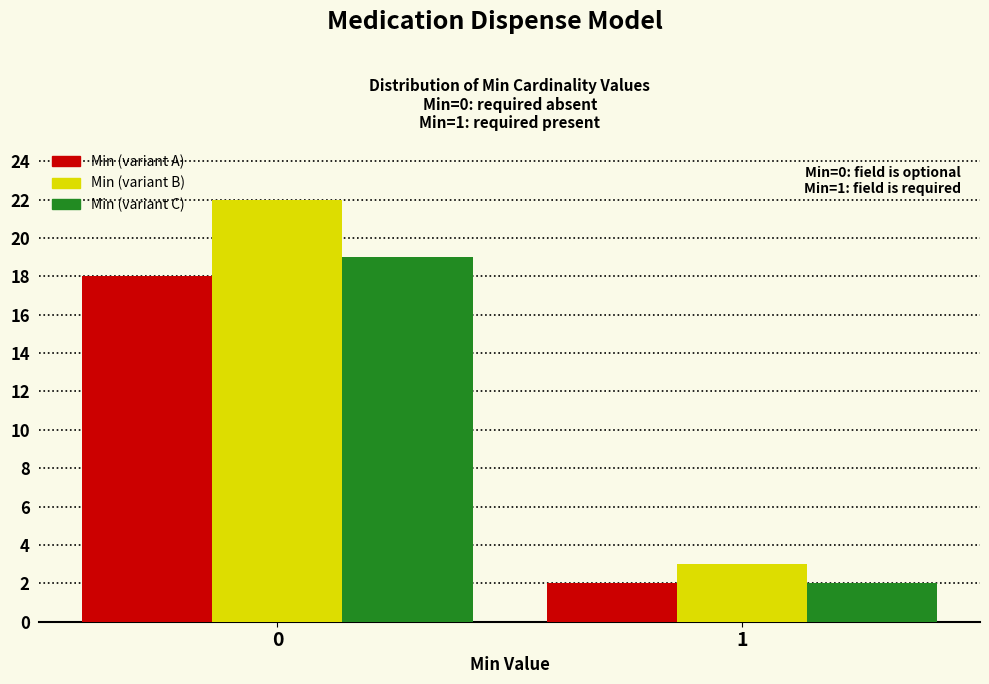

Reading left to right, extract all data points from this chart.

Min (variant A): 18	2
Min (variant B): 22	3
Min (variant C): 19	2